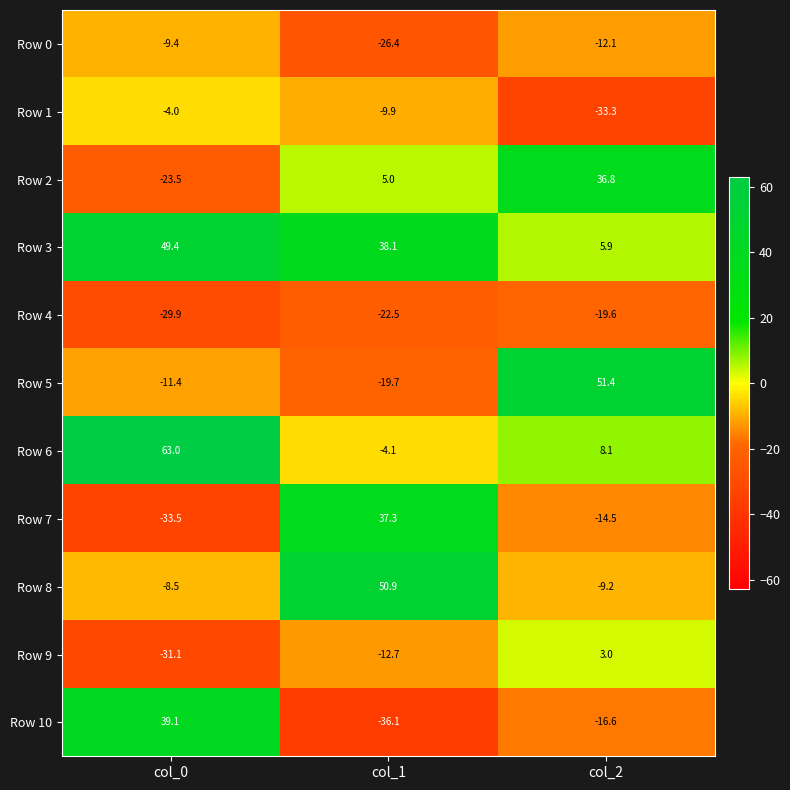

Rank the series by their maximum value, from highest to lowest.

Row 6, Row 5, Row 8, Row 3, Row 10, Row 7, Row 2, Row 9, Row 1, Row 0, Row 4